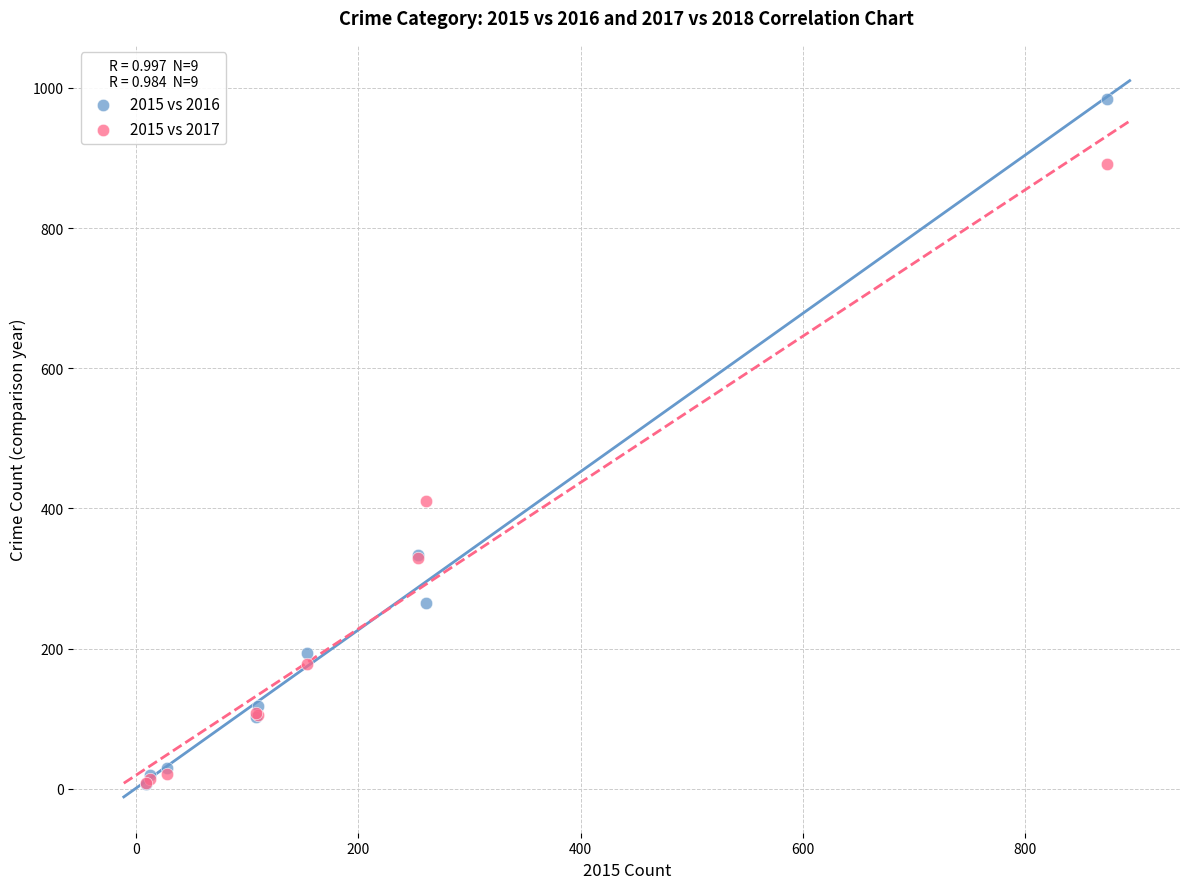

In the 2015 vs 2017 series, what Y value is closest to 450?

411